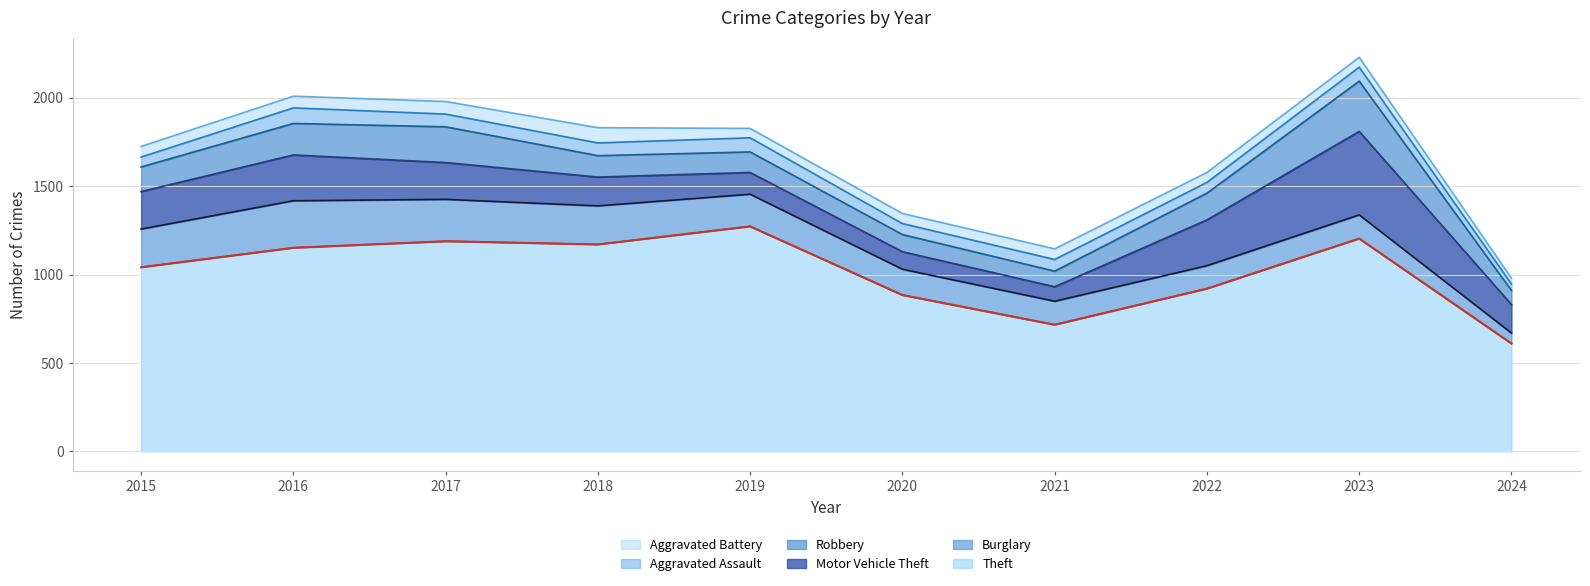

List the series in order of their peak value, highest first.

Theft, Motor Vehicle Theft, Robbery, Burglary, Aggravated Assault, Aggravated Battery